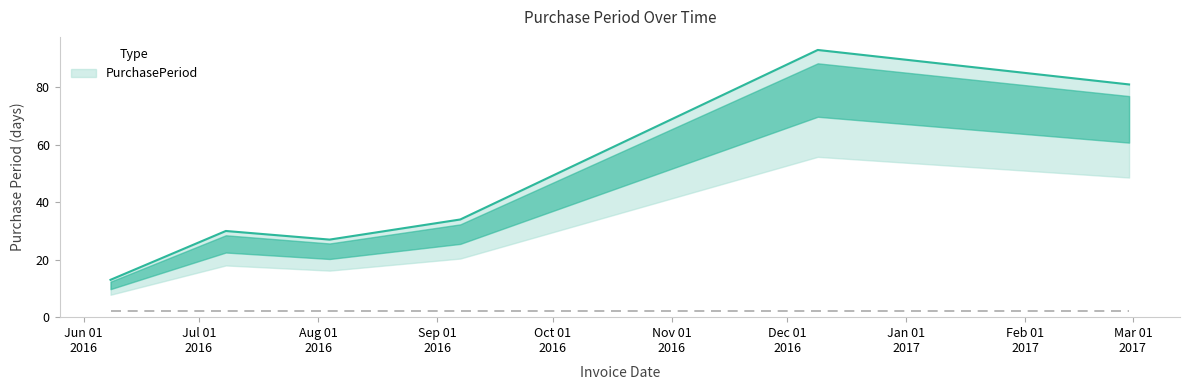

At which category does the data reach its first local valley?

2016-08-04